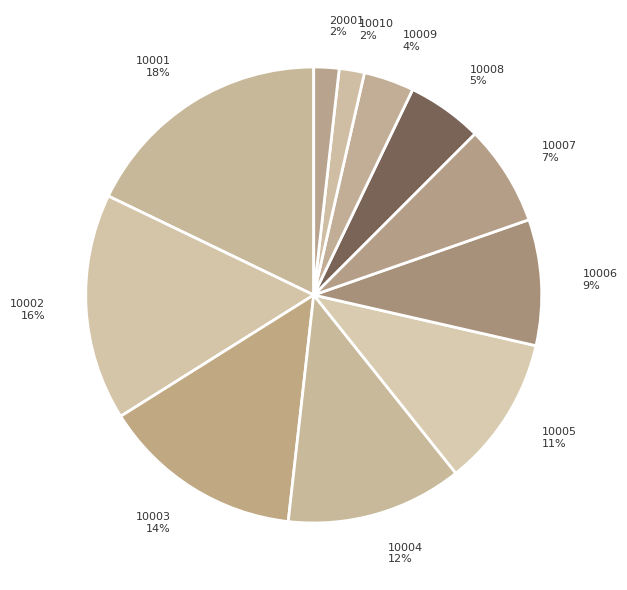

The 10001 slice represents 18% of the pie. True or false?

True